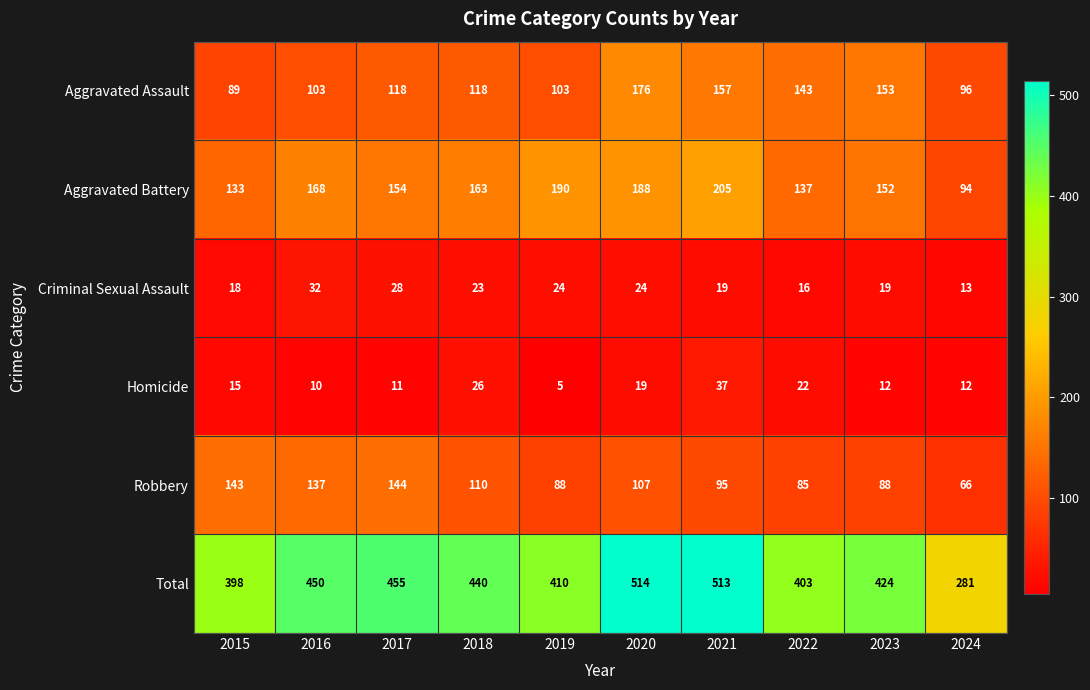

Which series changed the most between 2015 and 2020?

Total